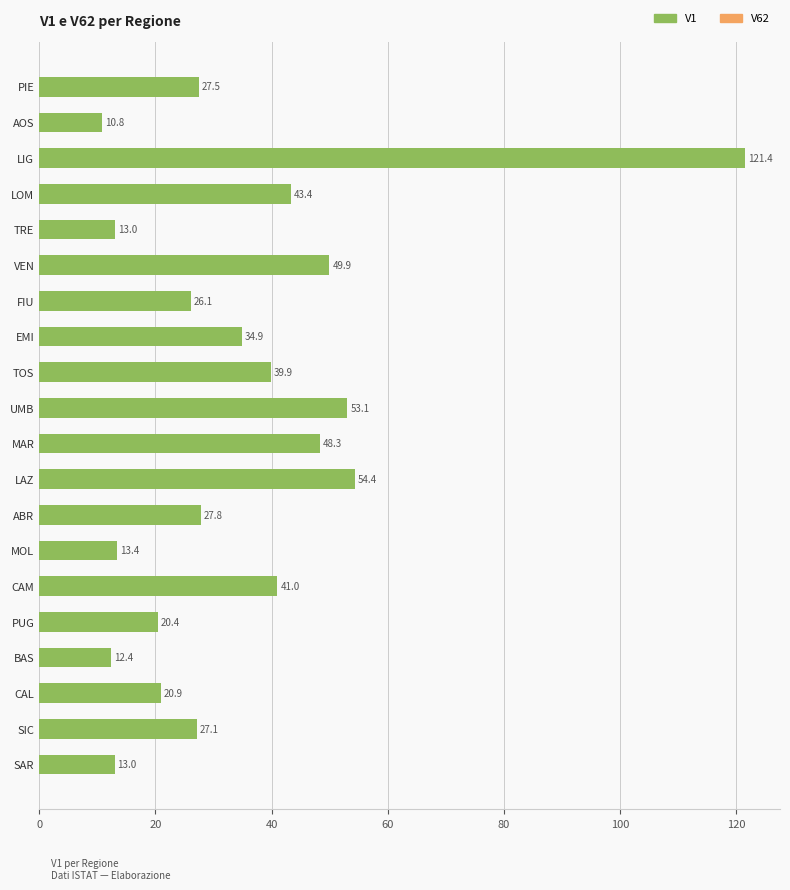

The value at FIU is 12.0. True or false?

False